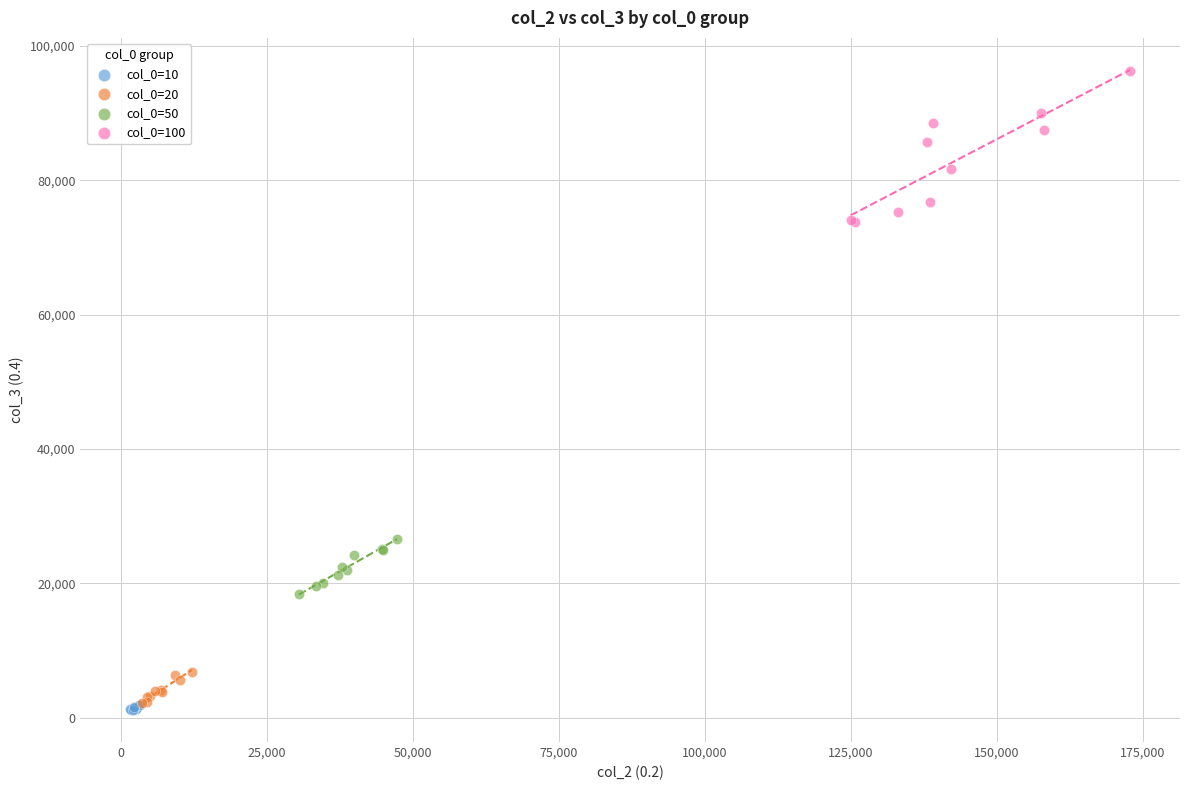

Which series contains the highest Y value?

col_0=100